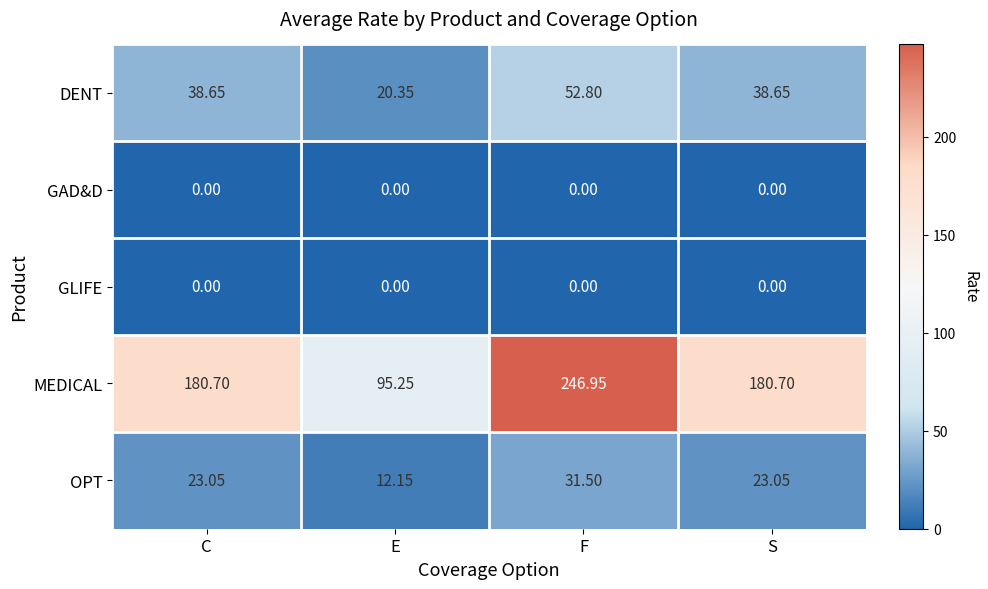

Which label corresponds to the largest value in the chart?

F